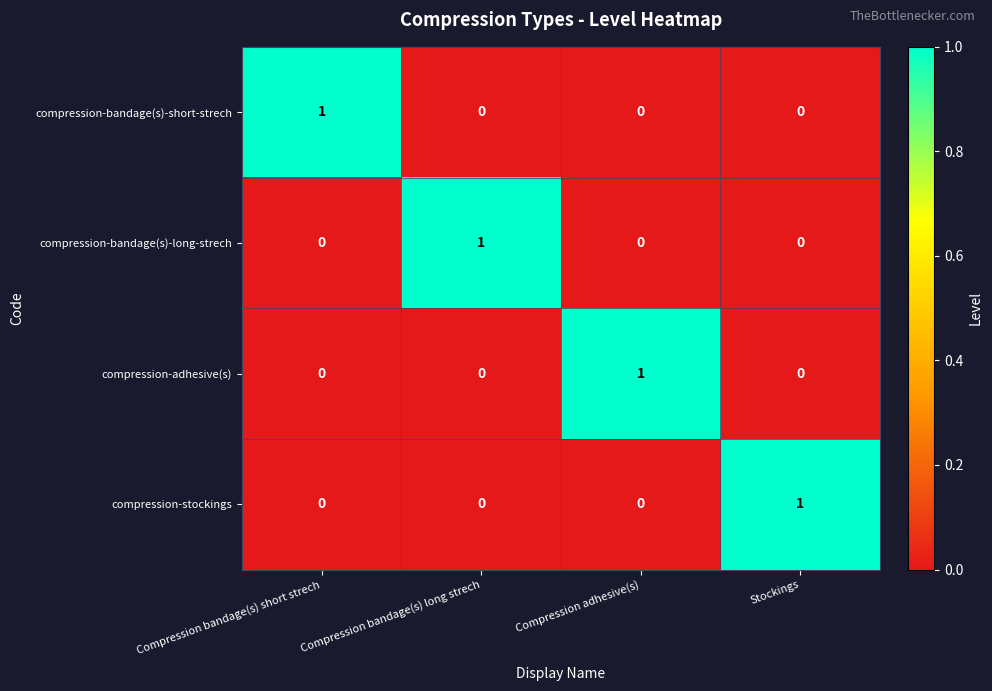

The value of compression-bandage(s)-short-strech at Compression bandage(s) short strech is 1. True or false?

True